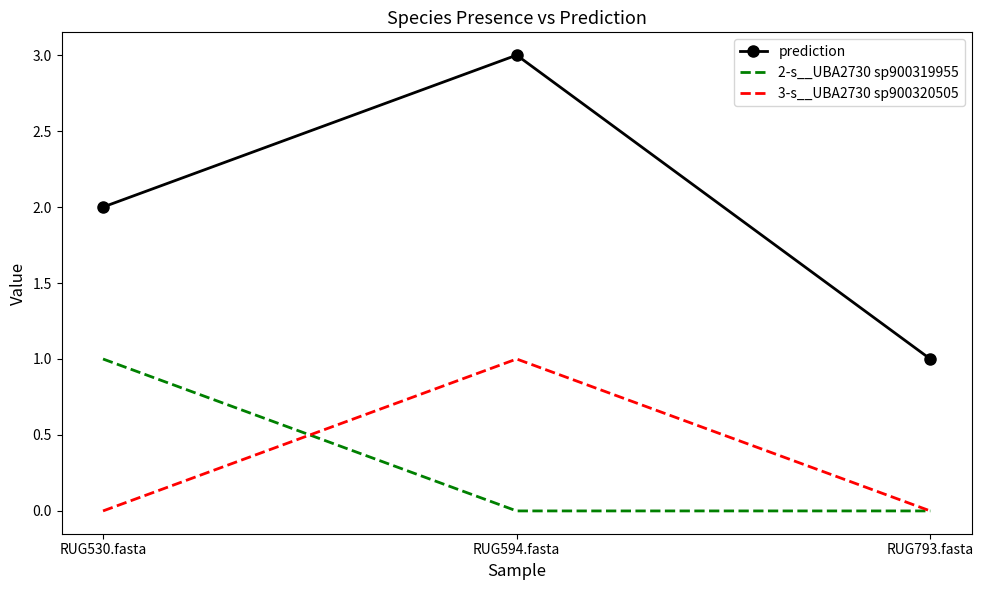

How many 2-s__UBA2730 sp900319955 values are between 0 and 1?

3